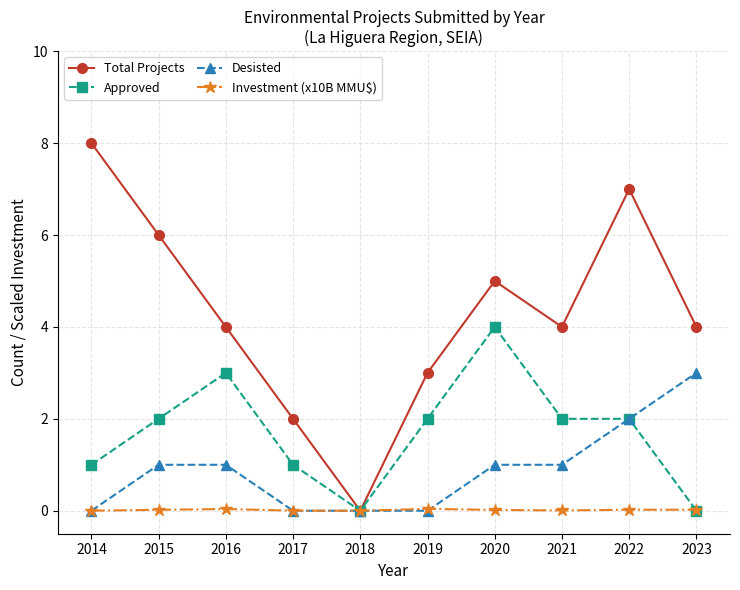

What are all the series names shown in the legend?

Total Projects, Approved, Desisted, Investment (x10B MMU$)